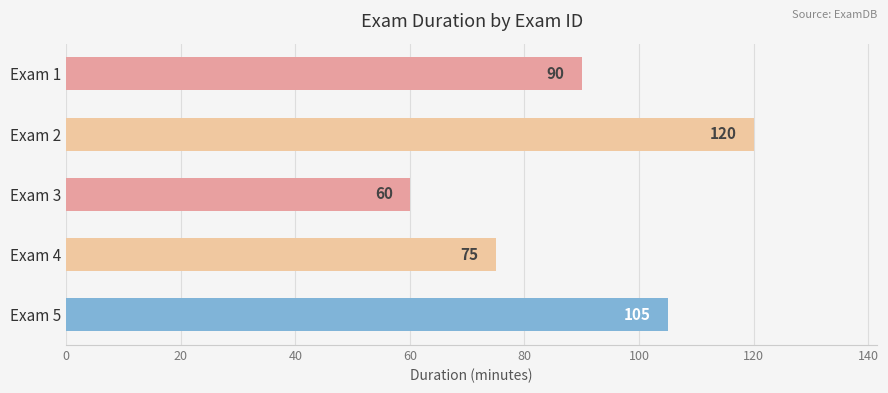

What is the ratio of the value at Exam 5 to the value at Exam 4?

1.4